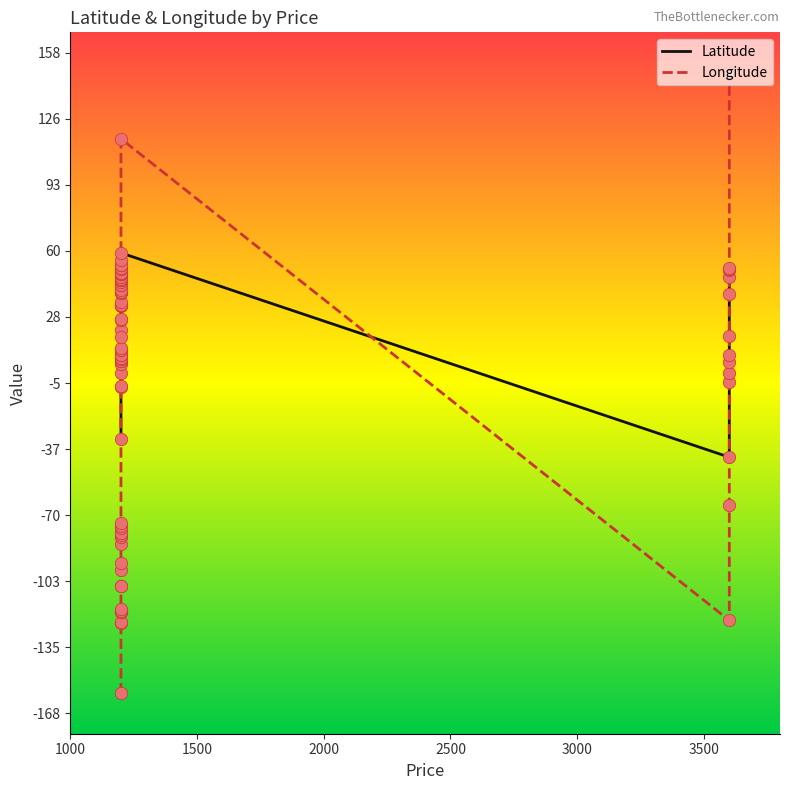

Which series contains the lowest Y value?

Longitude